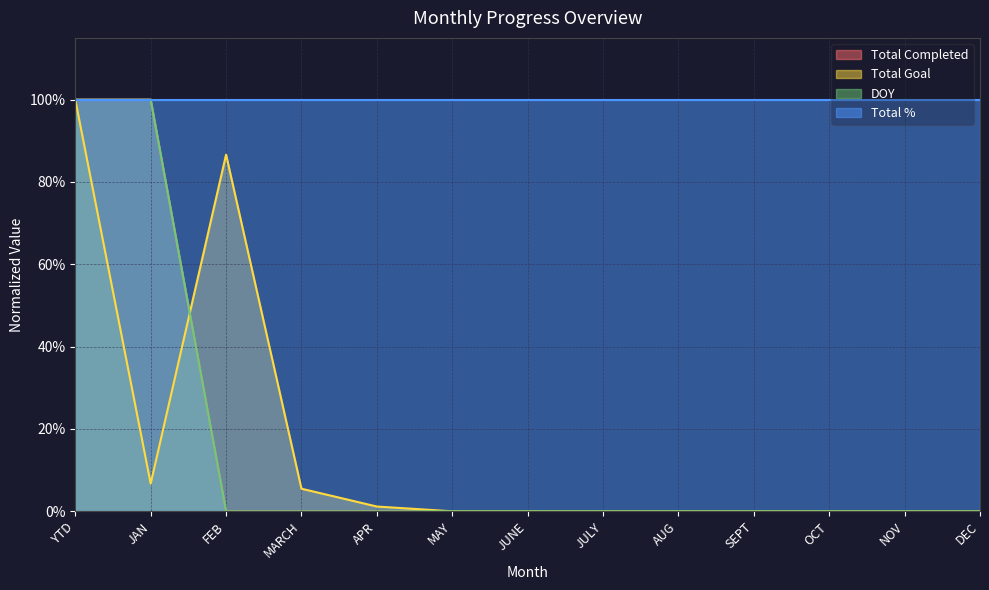

Is the value of DOY at AUG greater than the value of Total Completed at JAN?

No